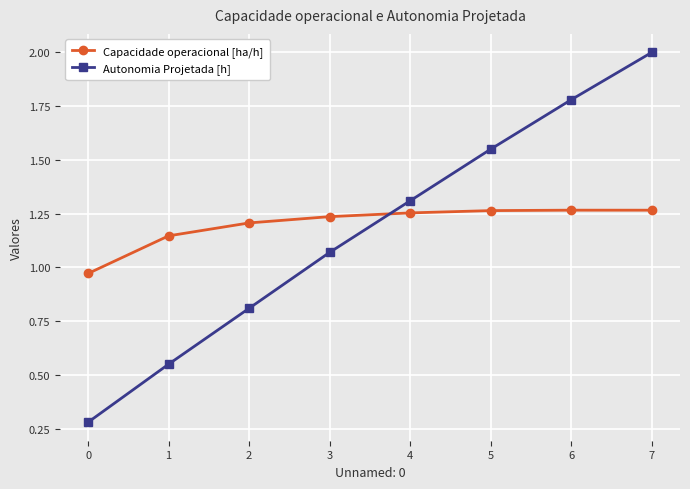

Where is Autonomia Projetada [h] nearest to the value 1?

3